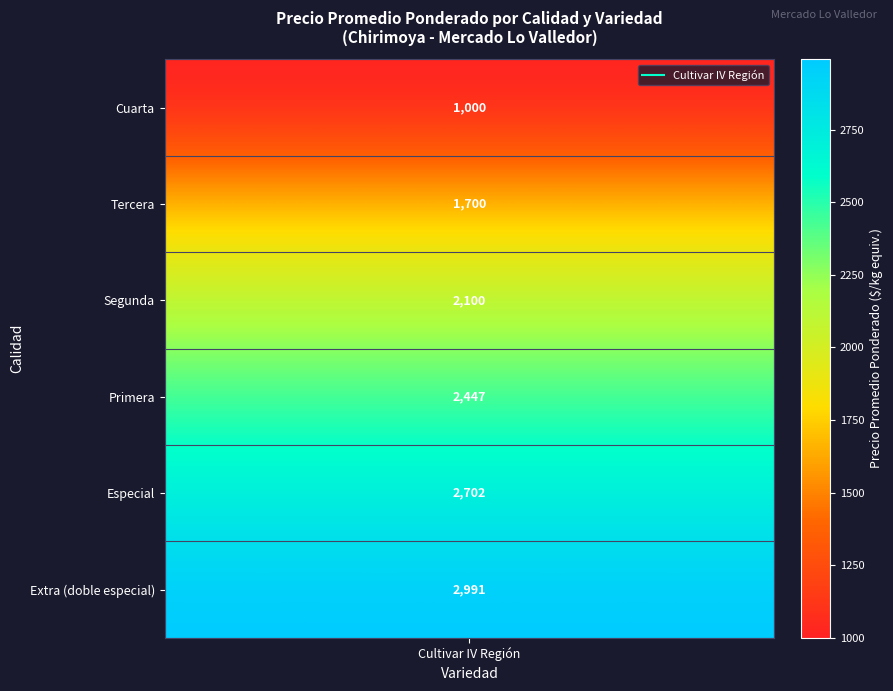

Read the value at Segunda, to the nearest 10.

2100